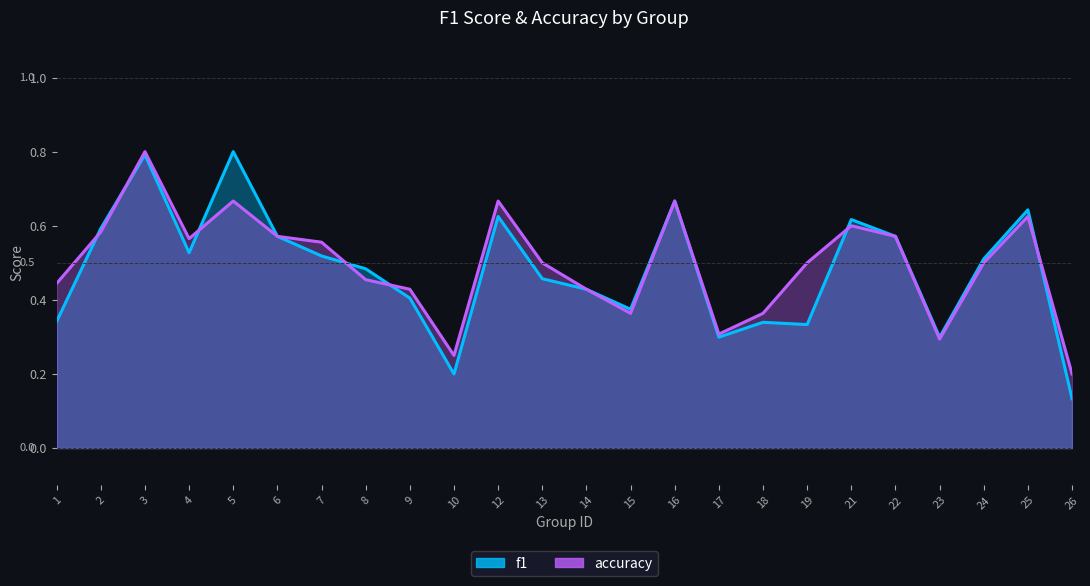

Rank the series by their average value, from highest to lowest.

accuracy, f1